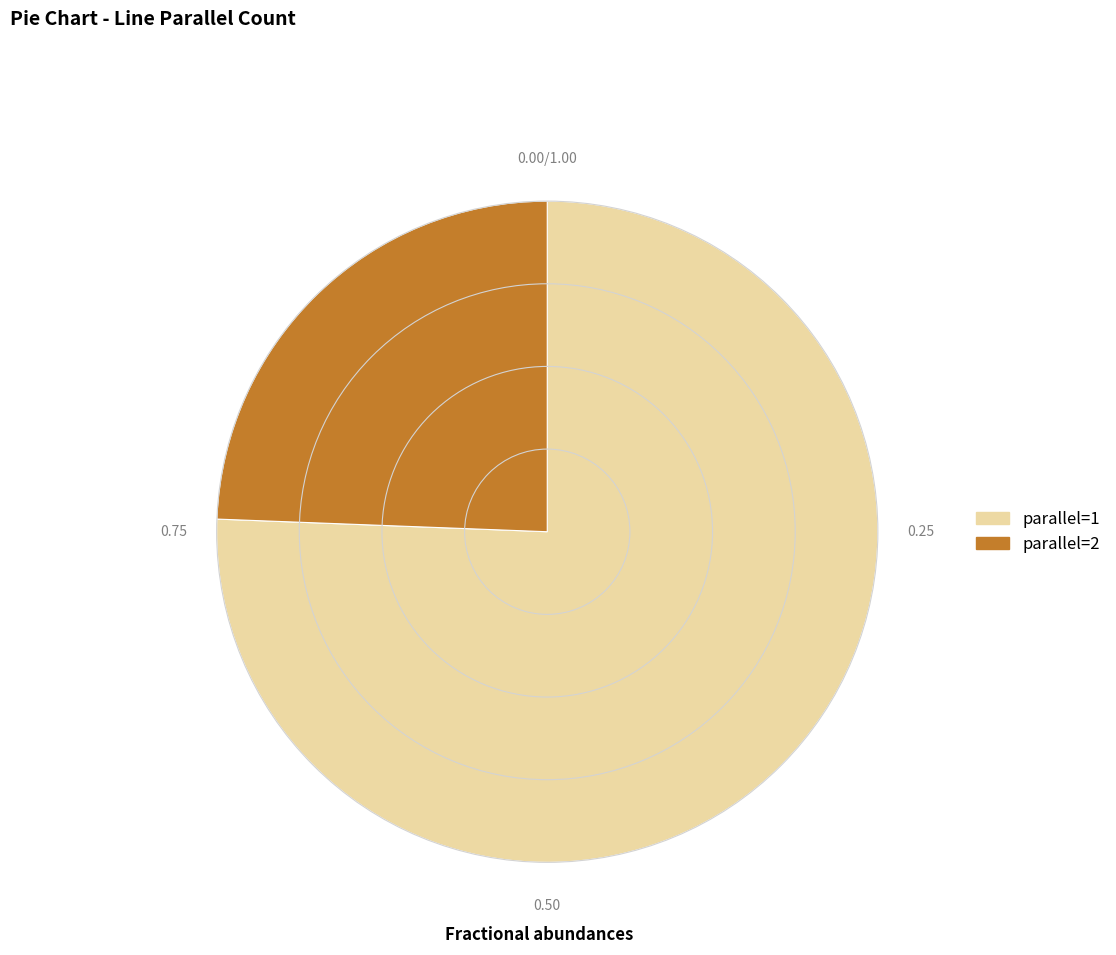

How many segments does this pie chart have?

2